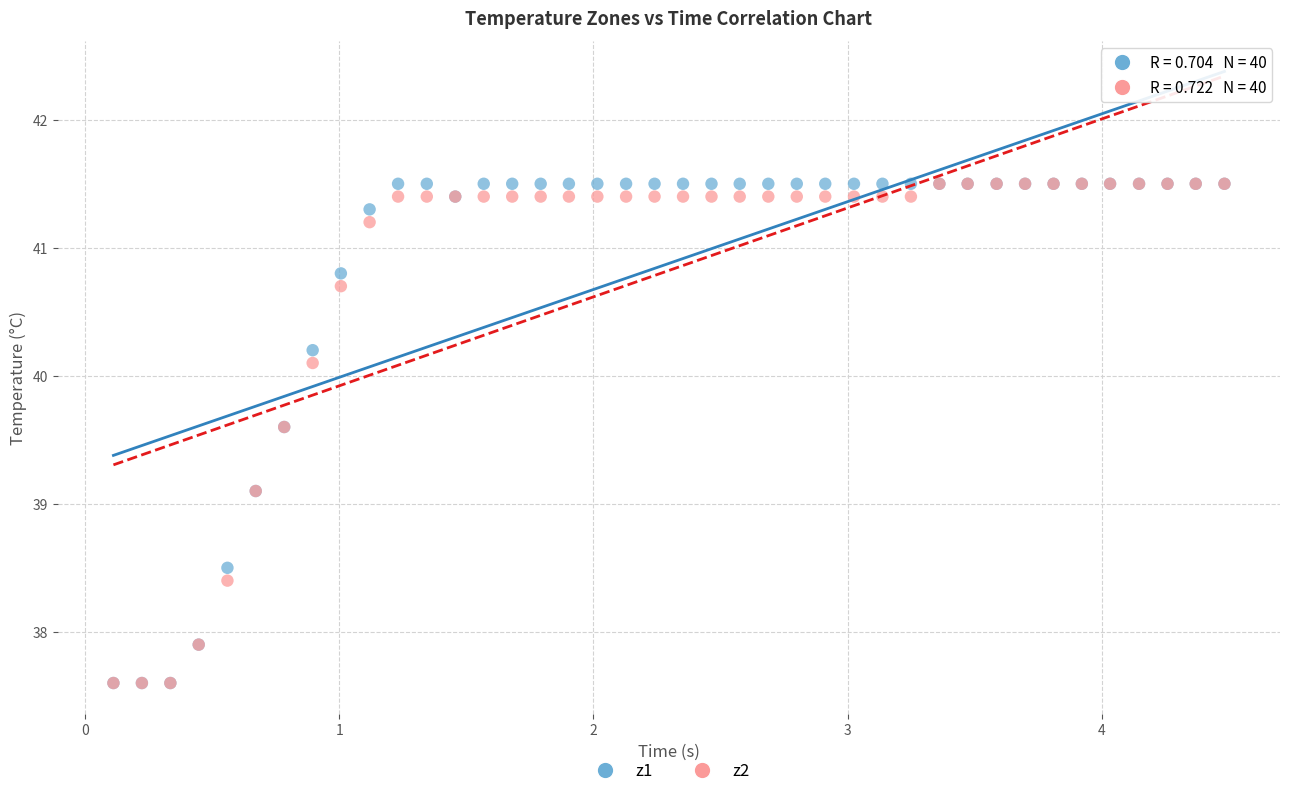

What are all the series names shown in the legend?

z1, z2